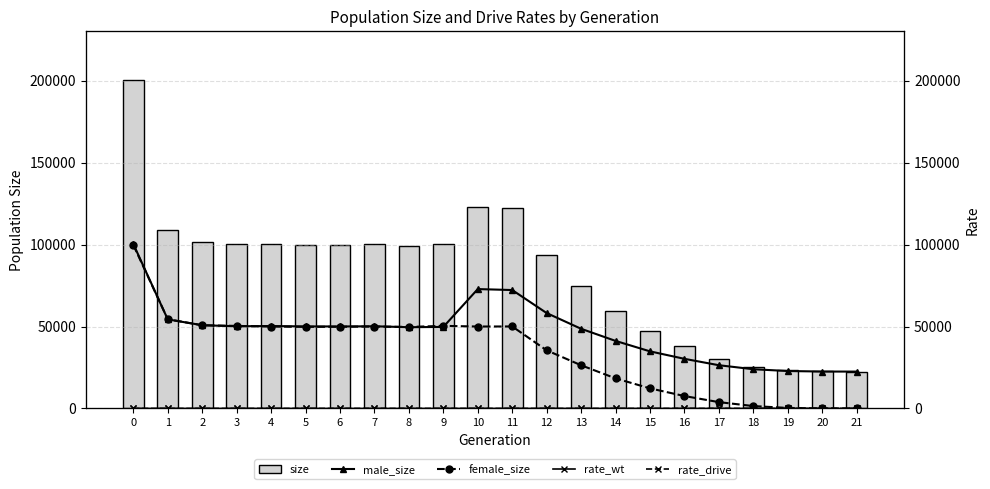

Which series has the largest total across all categories?

size